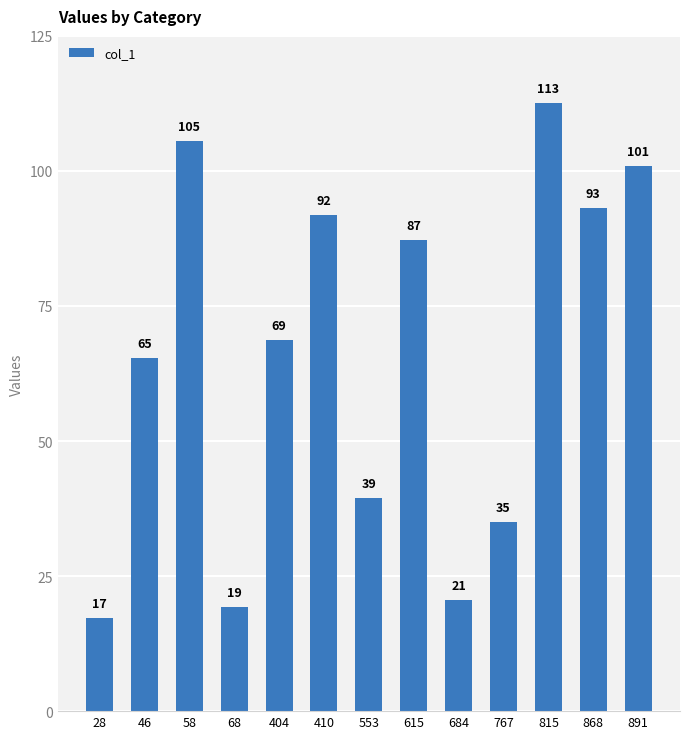

Approximately how many times larger is the value at 815 compared to 767?

3.2